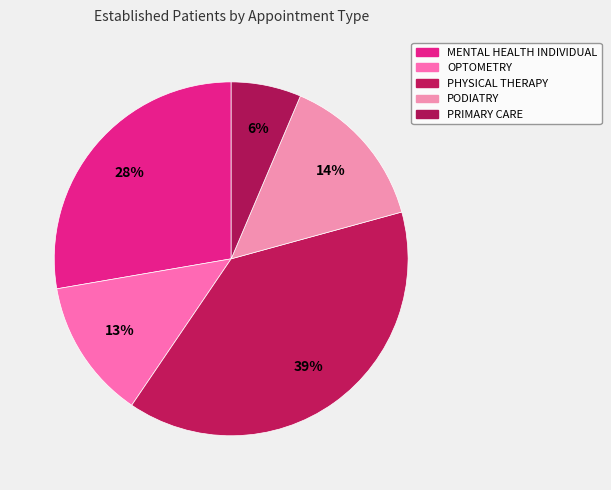

What is the largest slice in the pie chart?

PHYSICAL THERAPY